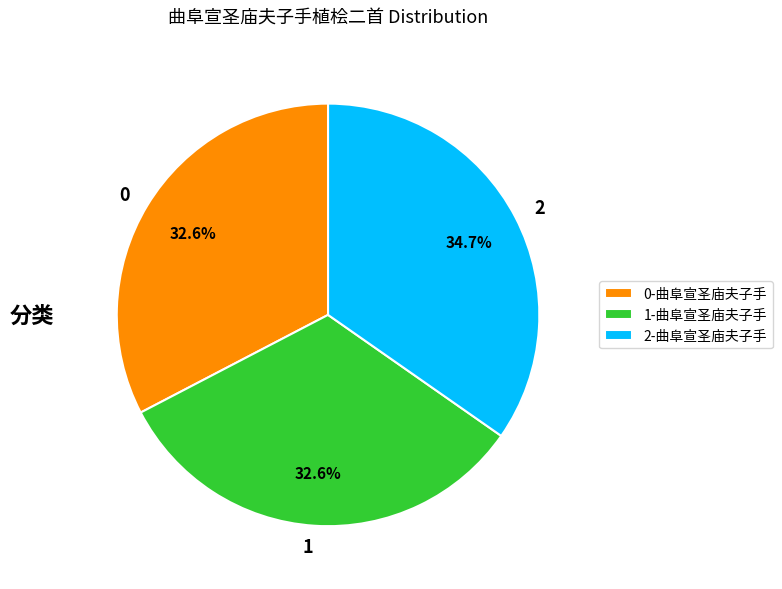

Is there any slice that represents more than half of the pie?

No